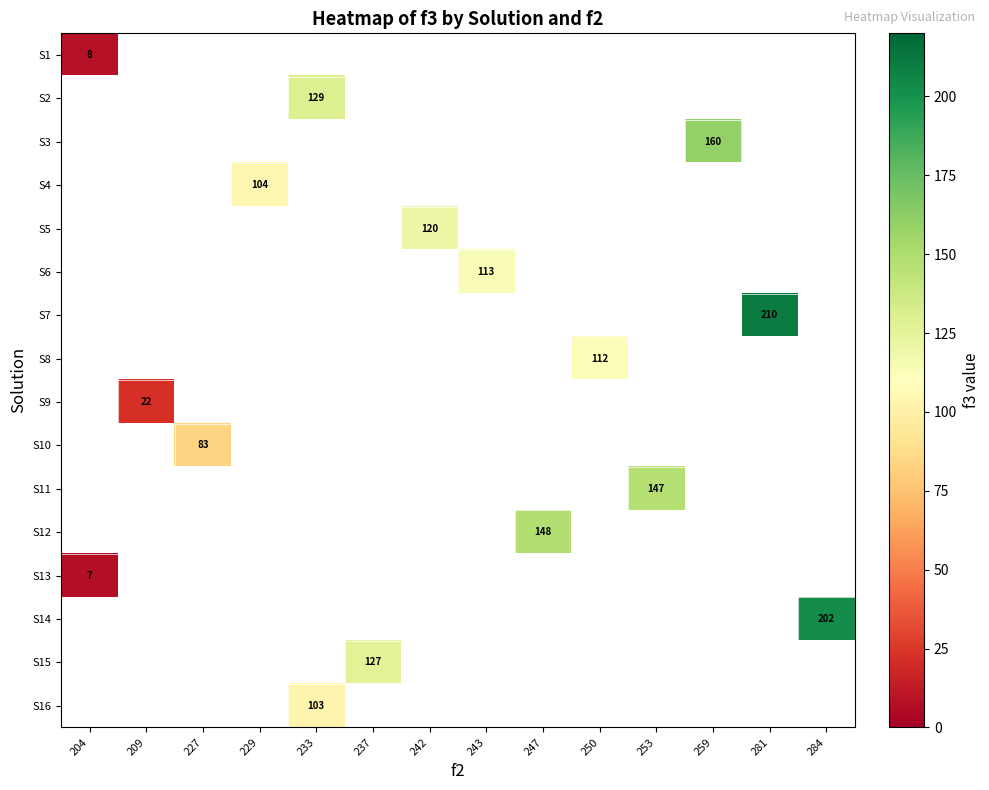

How many series are shown in this chart?

16